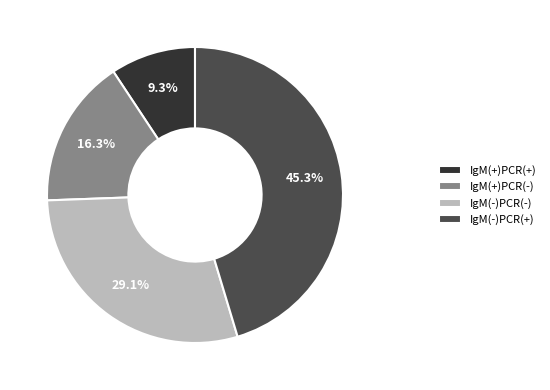

Which slice is the smallest?

IgM(+)PCR(+)